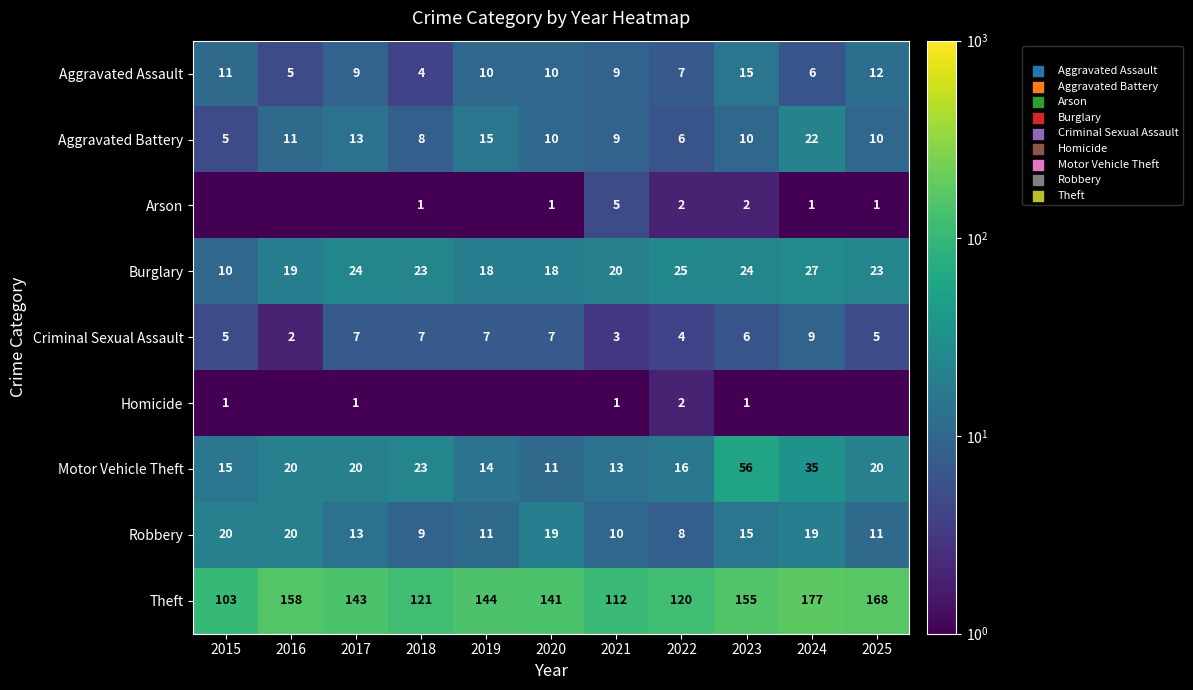

Read the Burglary value at 2022.

25.0